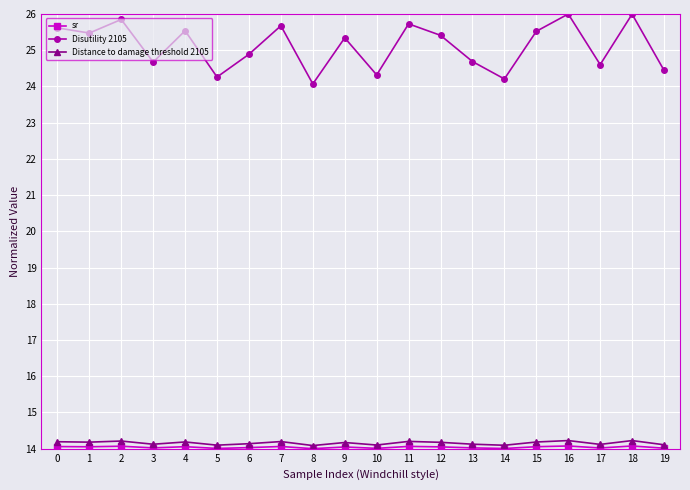

Between 4 and 6, which series saw the biggest shift?

Disutility 2105